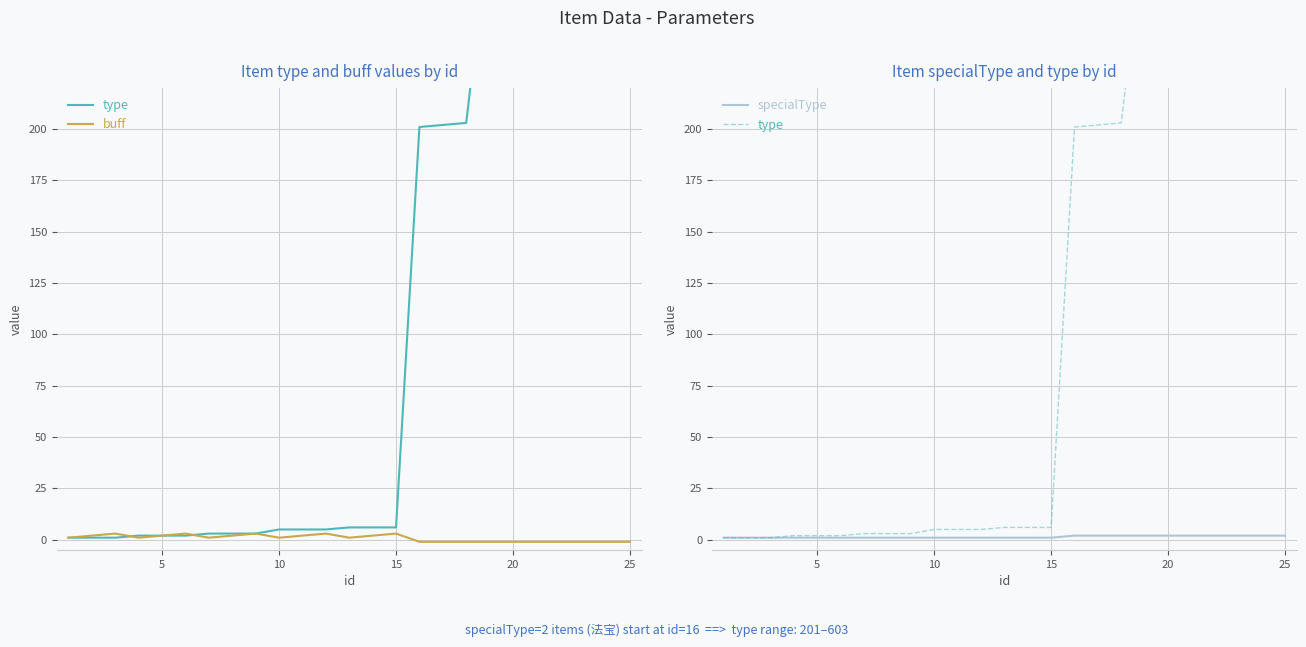

How many times do type and buff cross each other?

2